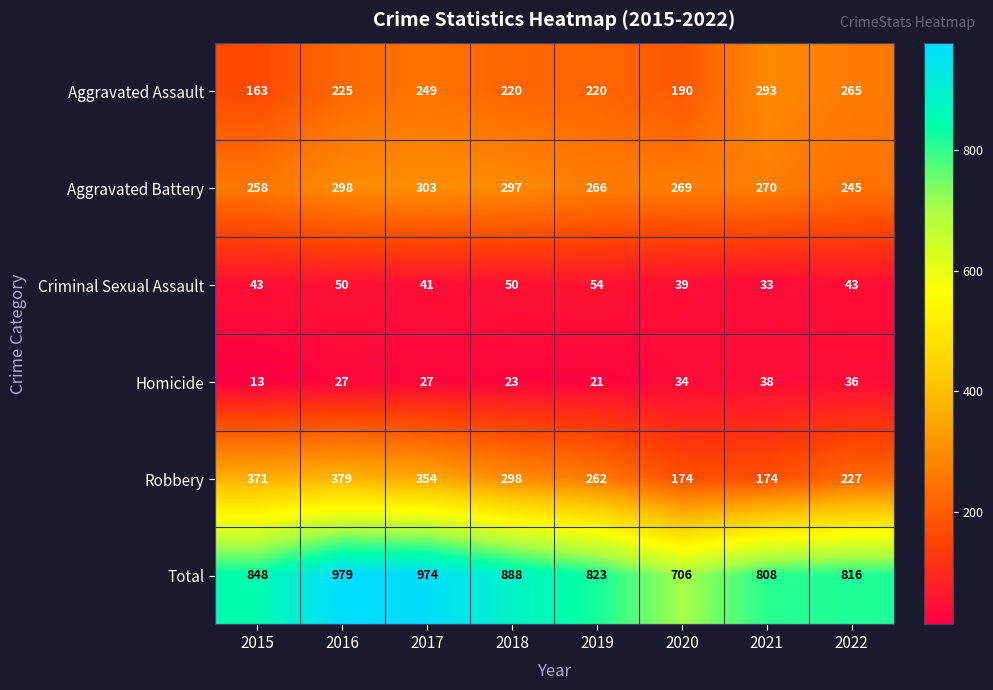

Which series changed the most between 2020 and 2021?

Aggravated Assault